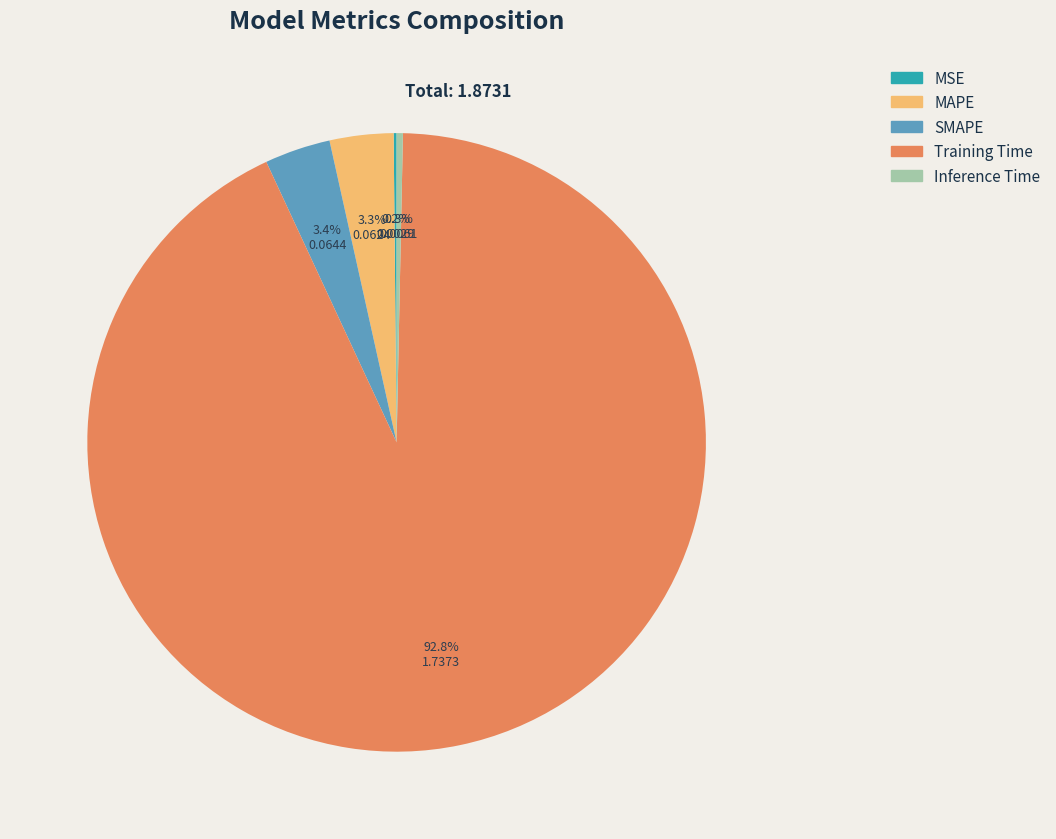

To the nearest percent, what is the difference between the largest and smallest slice percentages?

93%